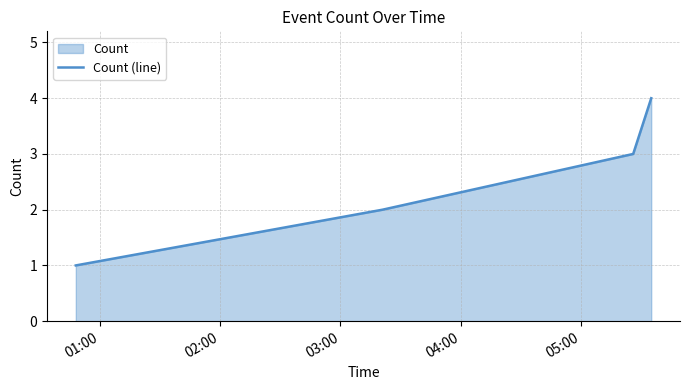

Does the chart have visible grid lines?

Yes